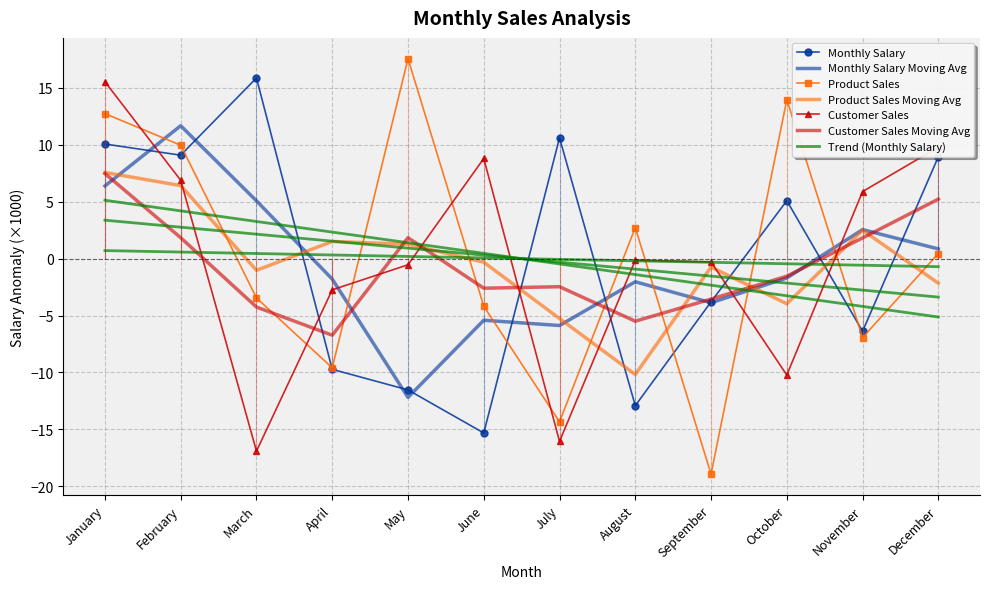

Reading right to left, list all the values displayed in this chart.

Monthly Salary: 8.9	-6.4	5.1	-3.8	-12.9	10.6	-15.3	-11.5	-9.7	15.9	9.1	10.1
Product Sales: 0.5	-6.9	14.0	-18.9	2.7	-14.3	-4.2	17.6	-9.6	-3.5	10.0	12.7
Customer Sales: 9.8	5.9	-10.2	-0.3	-0.1	-16.1	8.8	-0.5	-2.7	-16.9	6.9	15.5